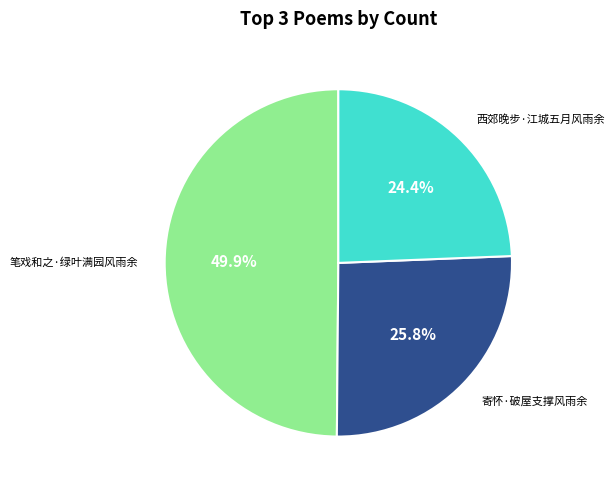

Does 寄怀·破屋支撑风雨余 represent more than half of the total?

No